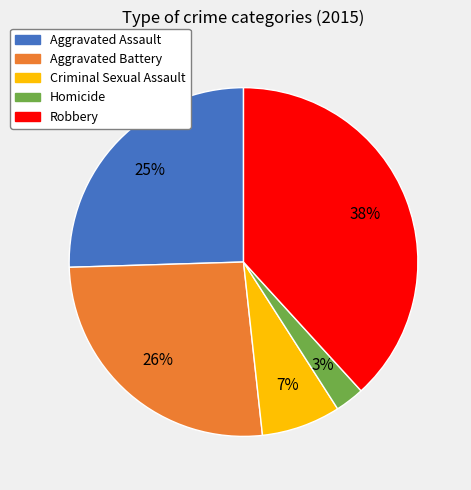

What percentage is the Robbery slice, to the nearest percent?

38%